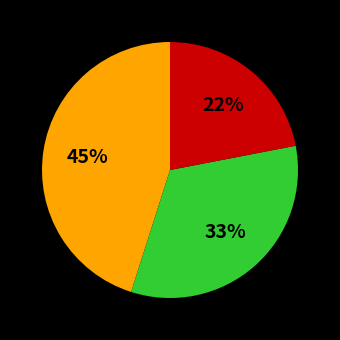

Is there a majority slice in this chart?

No